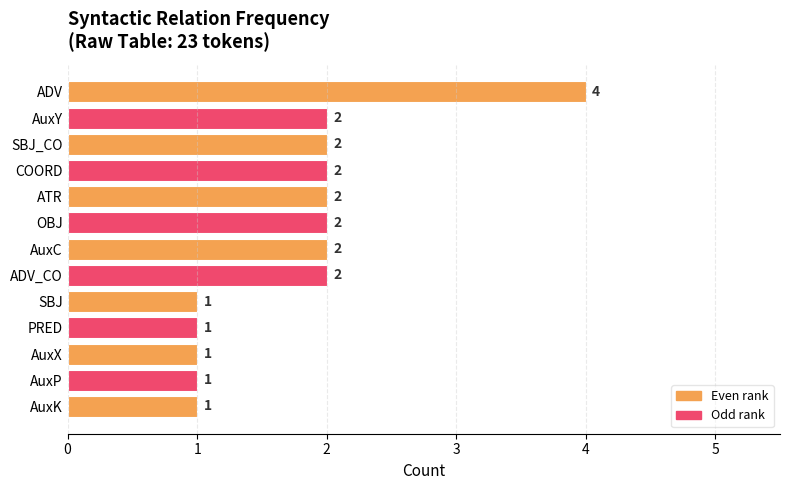

What is the sum of all values?

23